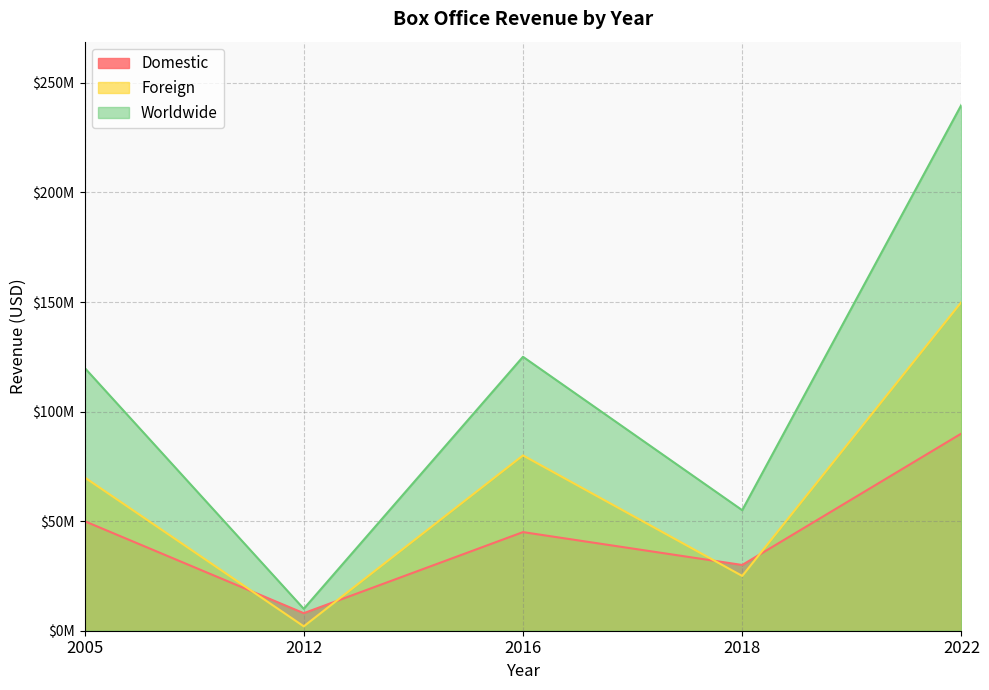

True or false: Worldwide and Foreign cross at least once.

False